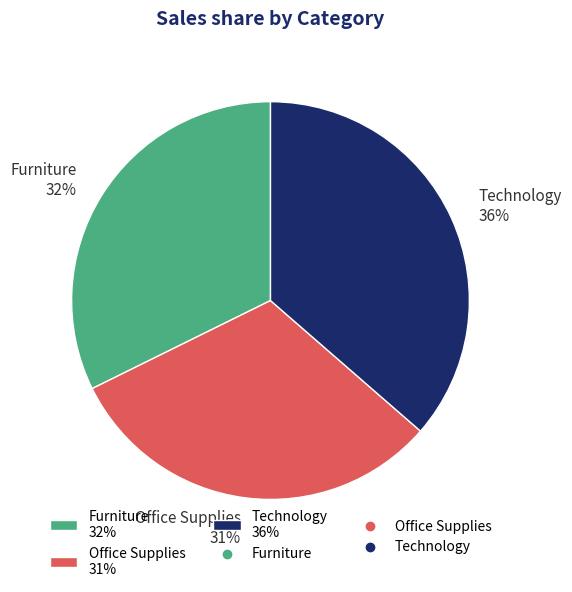

Is it true that Furniture is 22% of the pie?

False